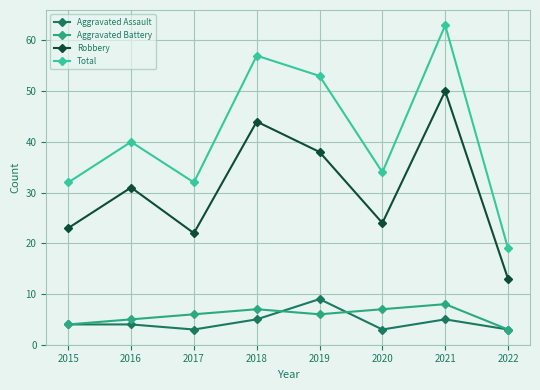

What are all the series names shown in the legend?

Aggravated Assault, Aggravated Battery, Robbery, Total